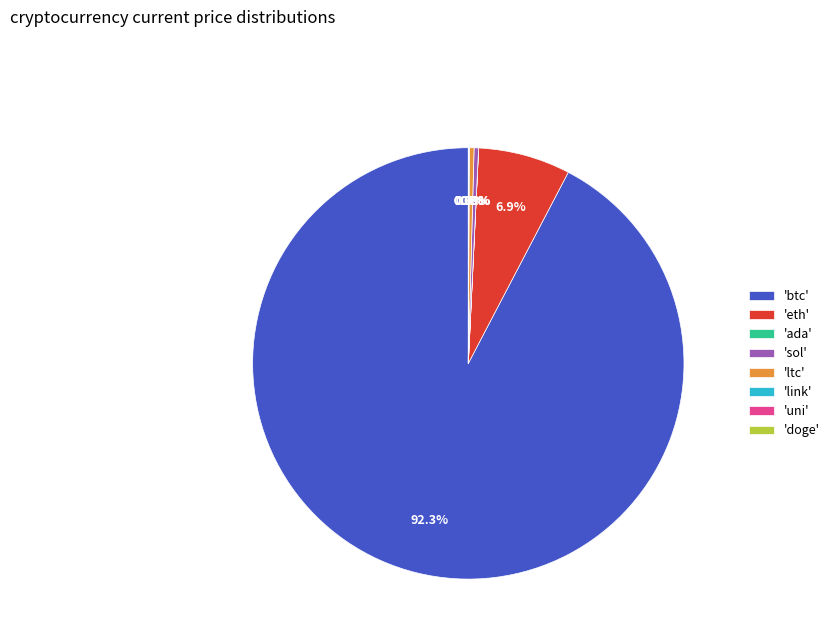

Is there any slice that represents more than half of the pie?

Yes